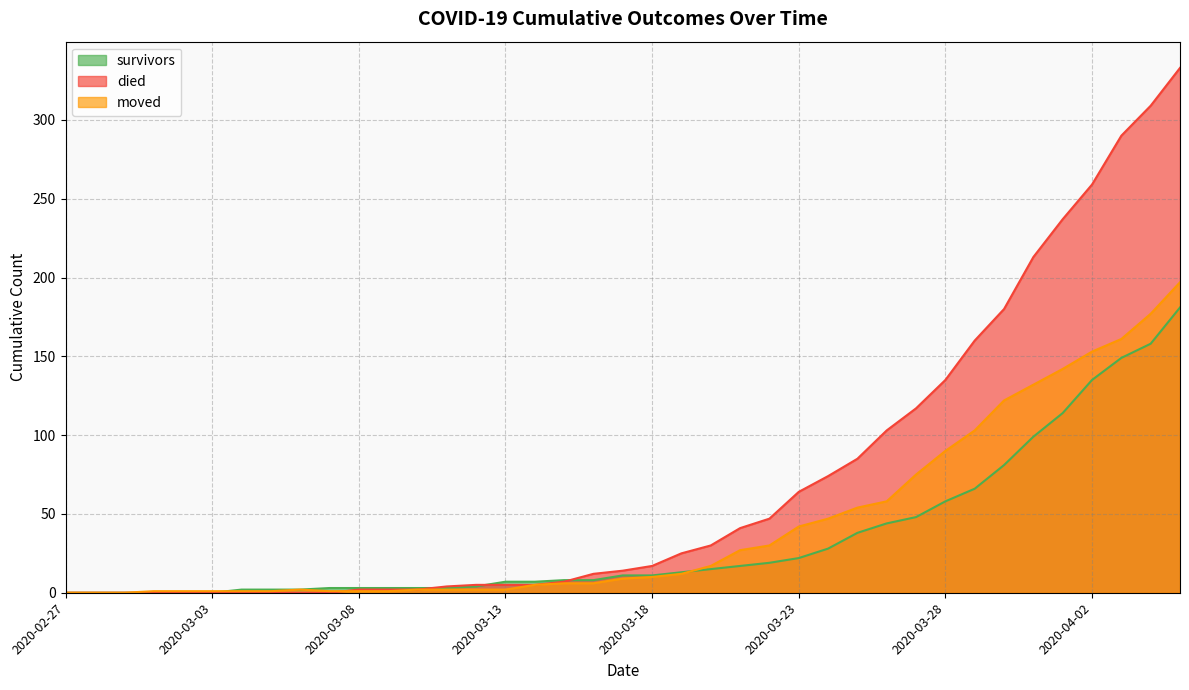

What is the difference between the highest and lowest values at 2020-03-02?

1